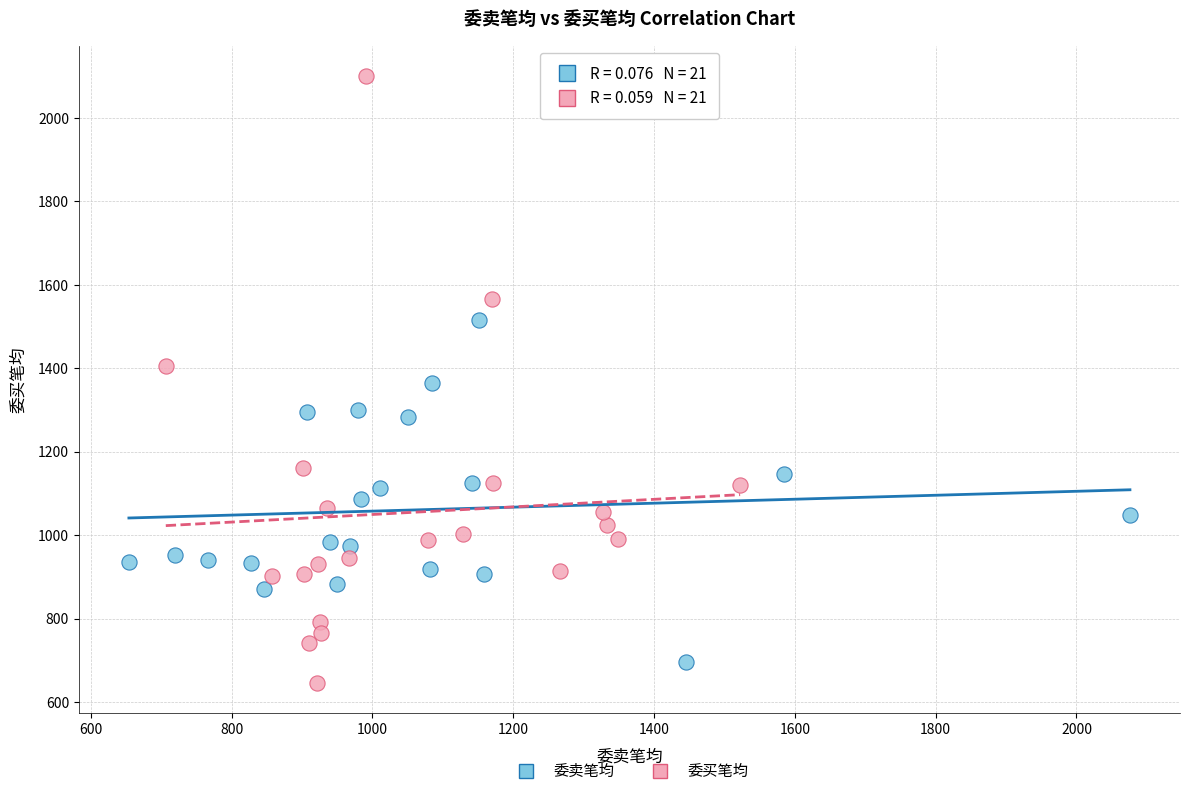

Which series has the widest spread of Y values?

委买笔均